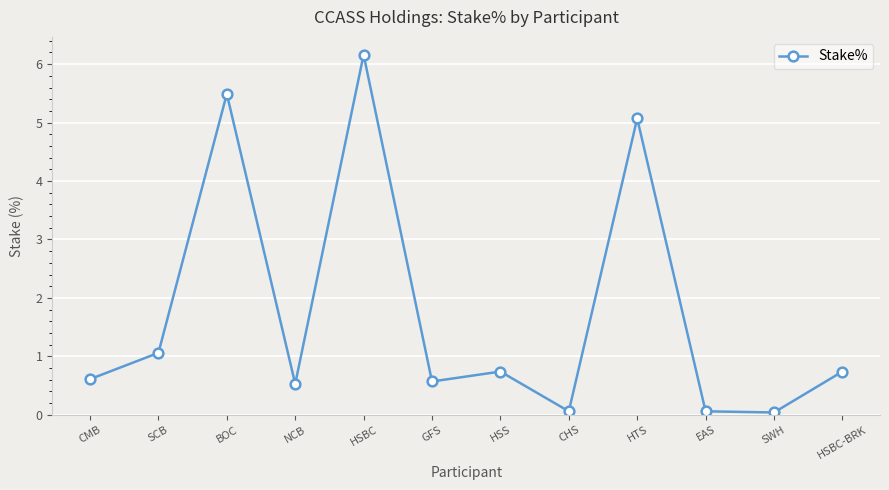

What is the label of the 11th point from the left?

SWH